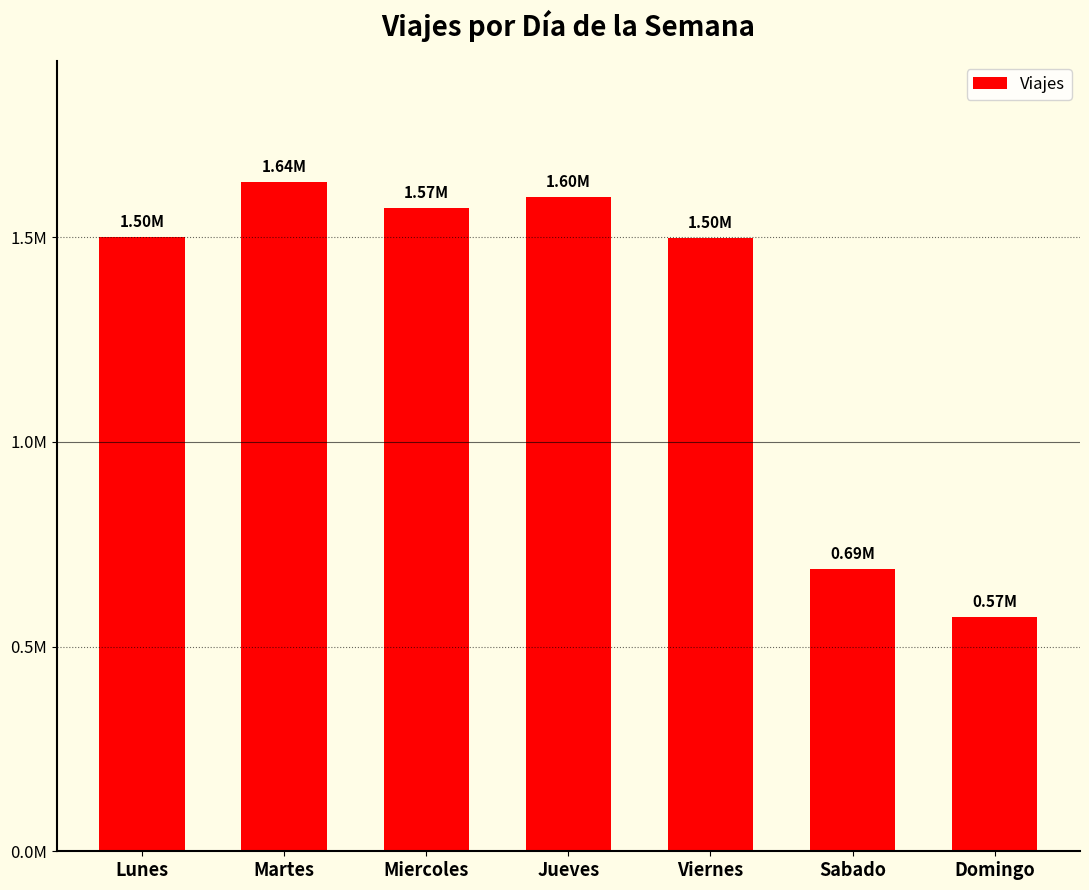

What is the difference between the second highest and second lowest values?

908928